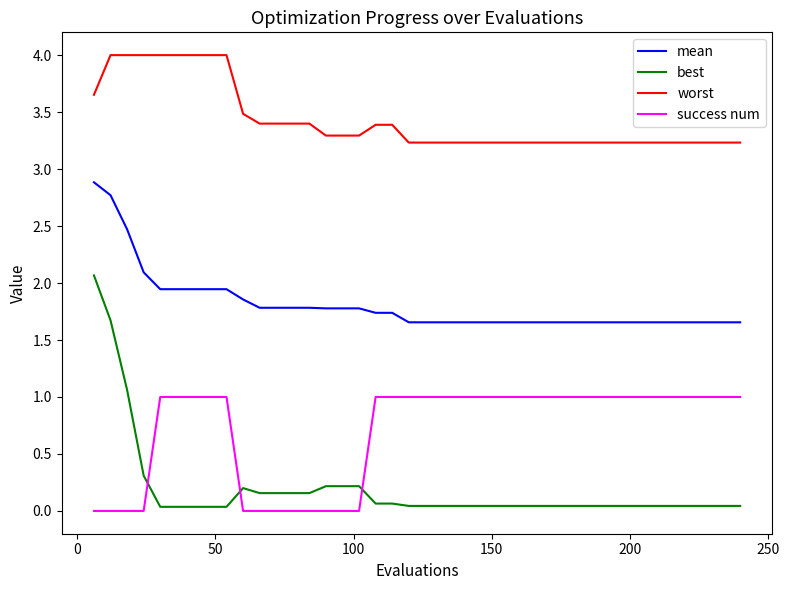

Which series ends up on top after the final intersection of best and success num?

success num